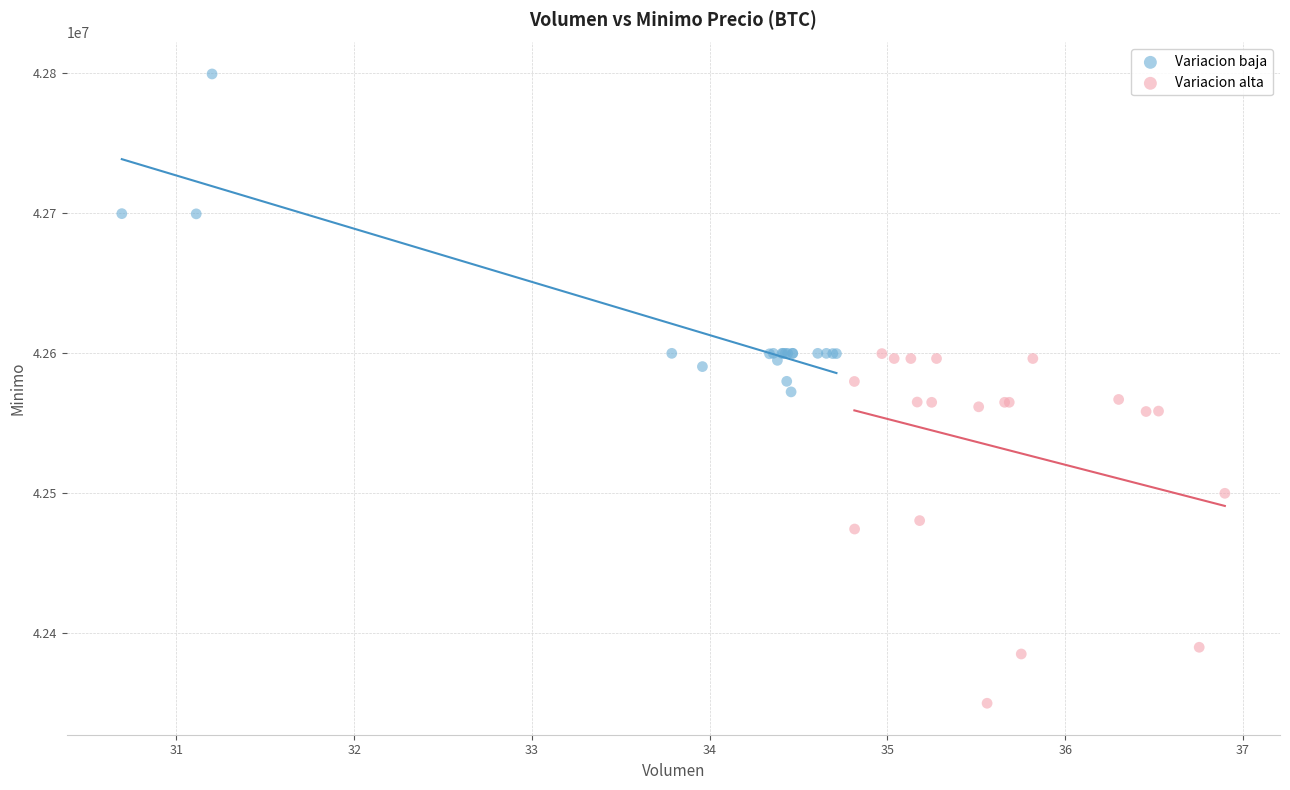

What are all the series names shown in the legend?

Variacion baja, Variacion alta